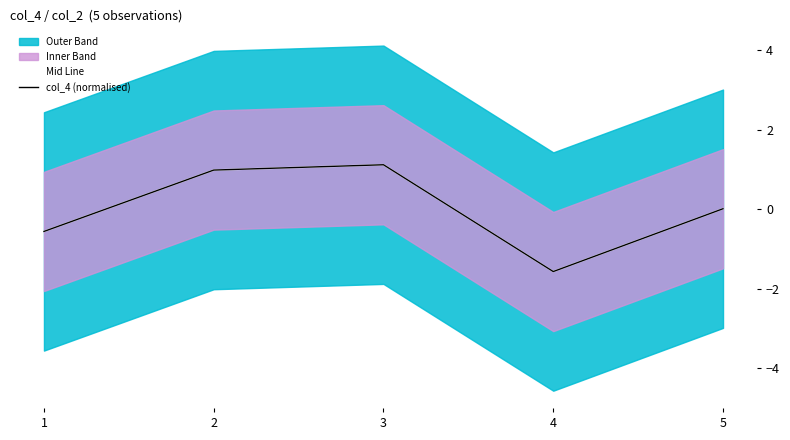

Between 3 and 1, which is larger?

3